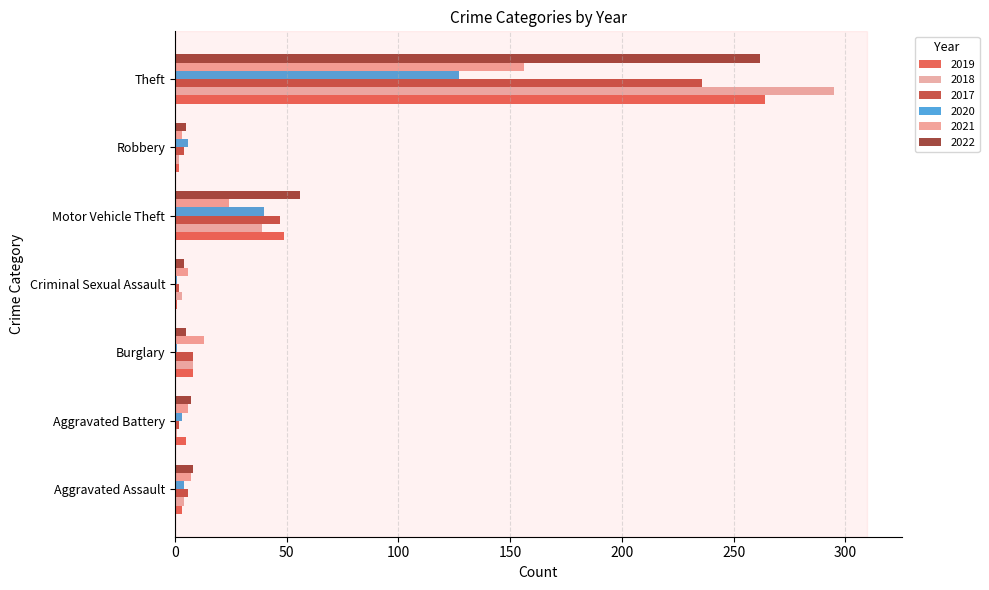

How many distinct data groups are displayed?

6